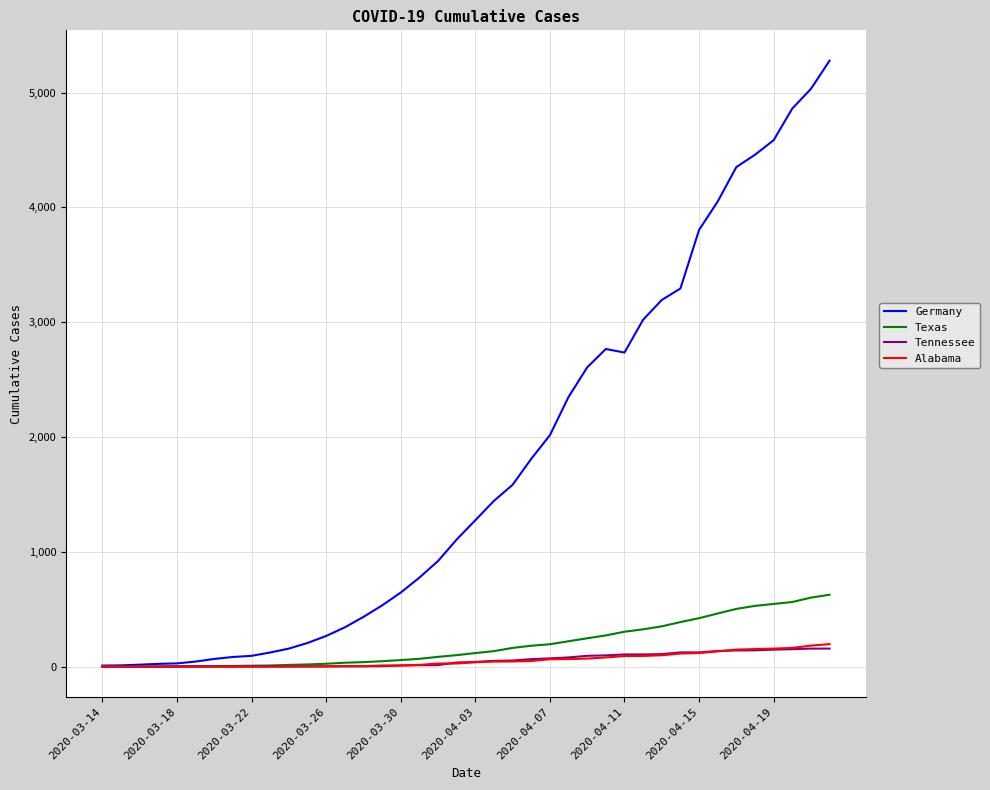

What is the maximum value shown in the chart?

5279